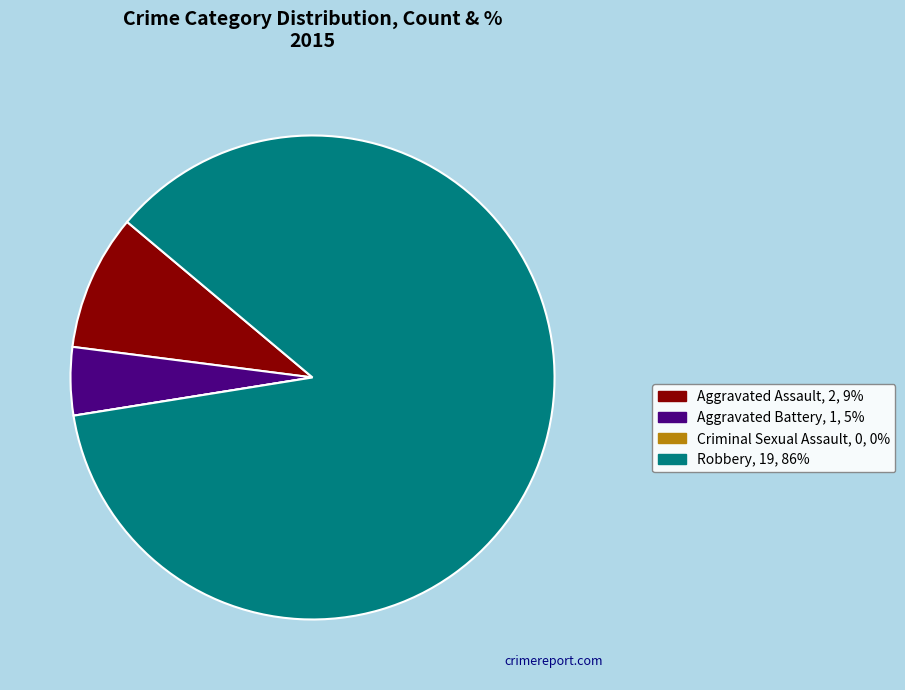

Which slice represents more than half of the pie?

Robbery